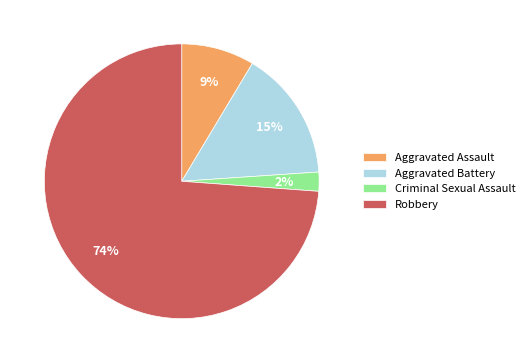

Which slice is the largest?

Robbery